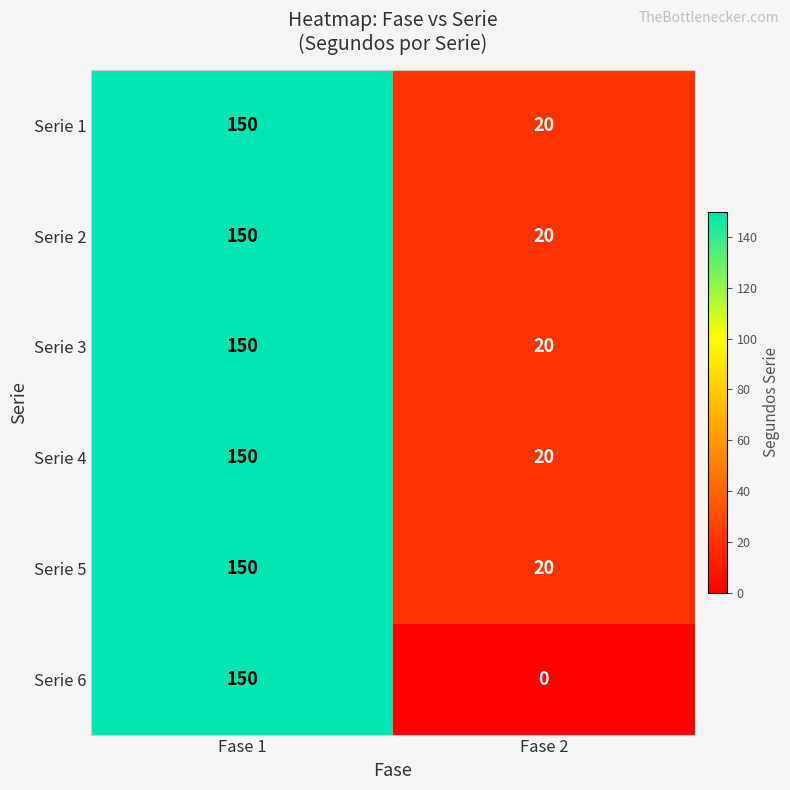

Which series changed the most between Fase 1 and Fase 2?

Serie 6